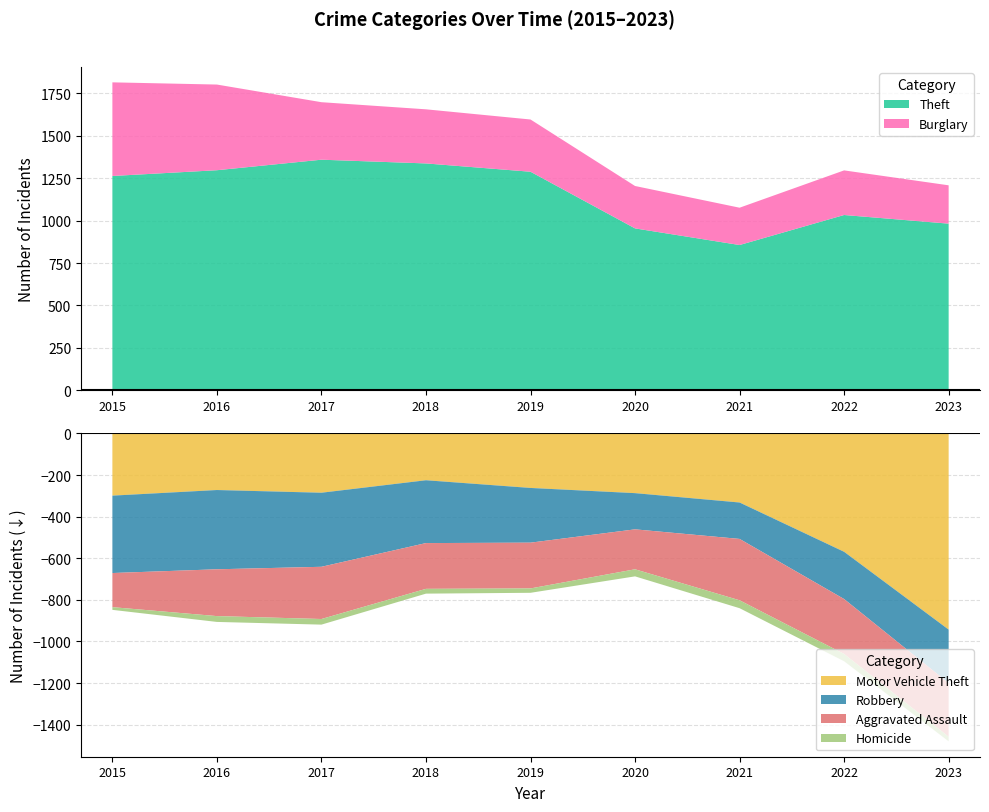

Reading left to right, transcribe all the data shown in this chart.

Aggravated Assault: 164	225	251	220	220	192	295	264	258
Burglary: 552	505	339	319	308	250	220	263	226
Motor Vehicle Theft: 299	272	285	225	262	287	332	569	943
Robbery: 372	381	356	302	263	174	175	227	257
Theft: 1263	1297	1359	1337	1288	954	856	1033	982
Homicide: 13	28	27	23	21	34	38	35	22